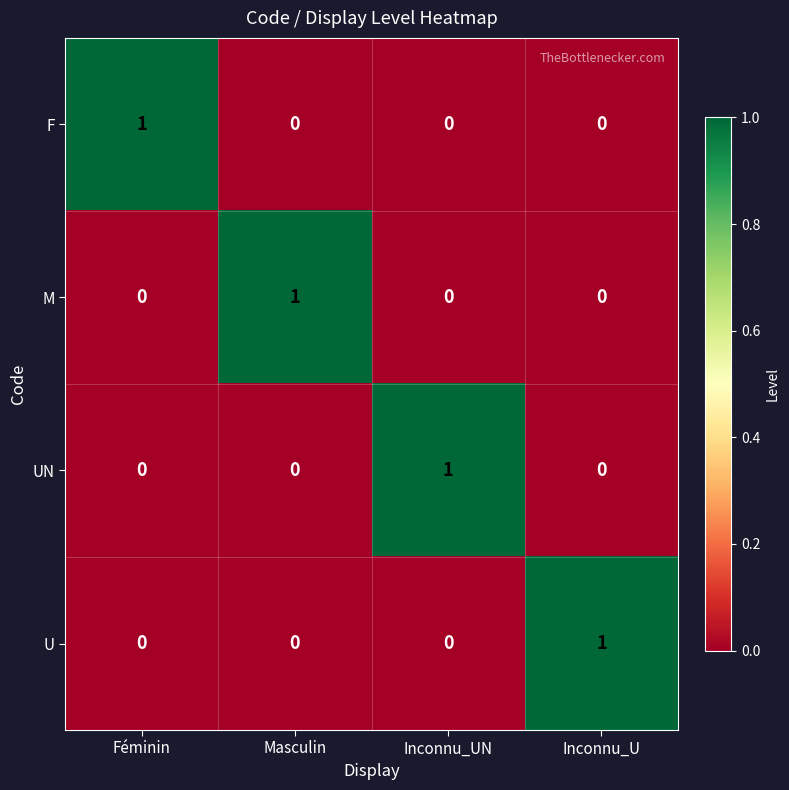

Count the number of data series in this chart.

4